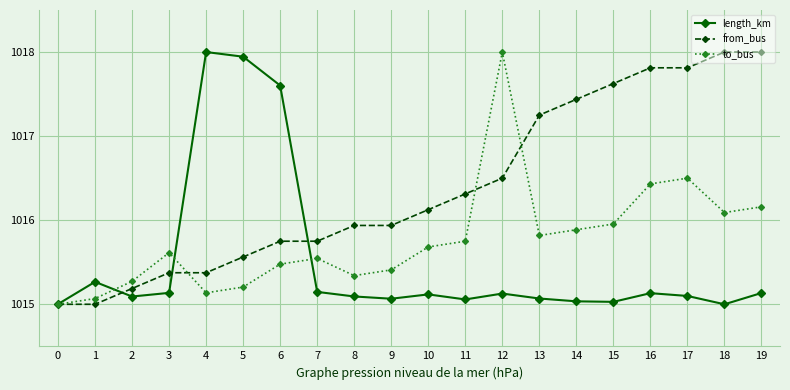

What is the approximate value of to_bus at 17?

1016.5